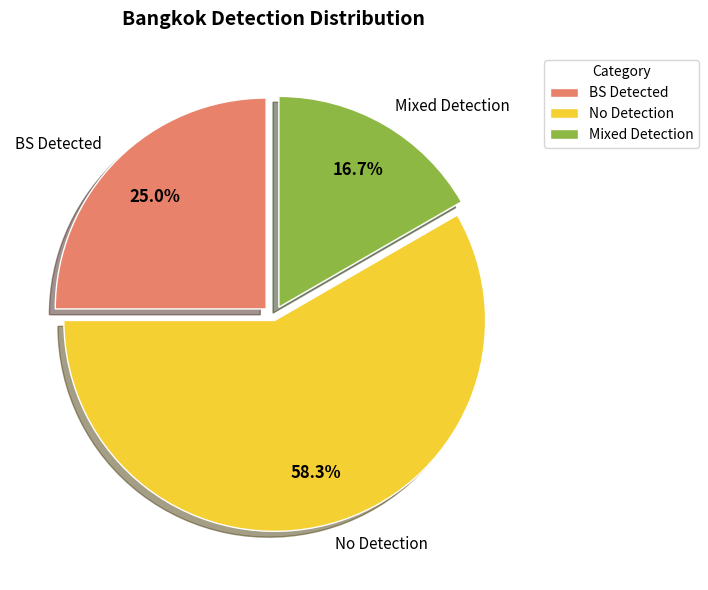

How many segments does this pie chart have?

3